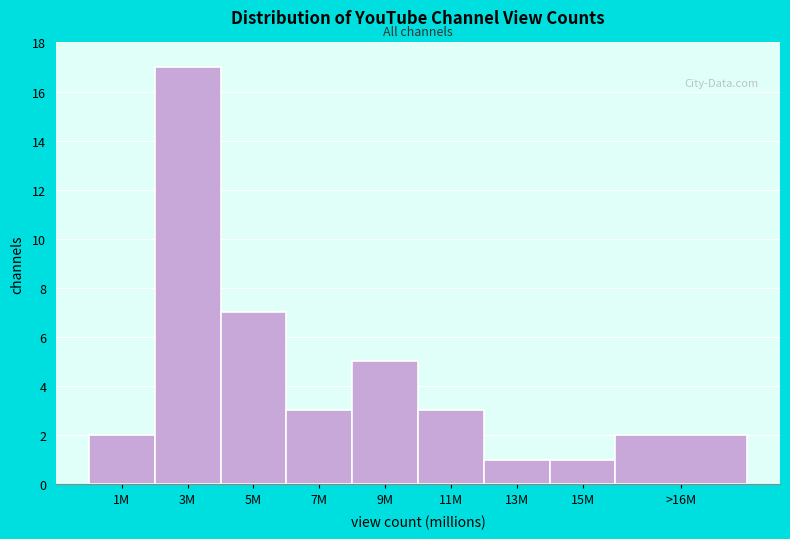

Reading right to left, what are all the values shown in this chart?

2	1	1	3	5	3	7	17	2